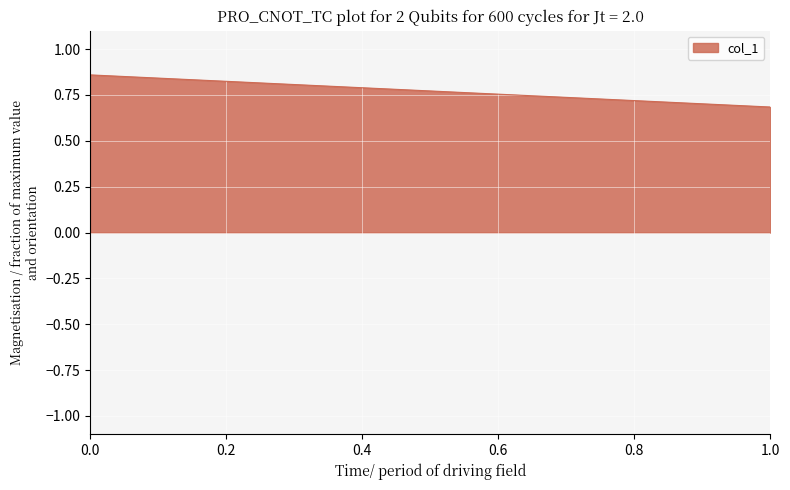

What is the sum of all values?

1.5